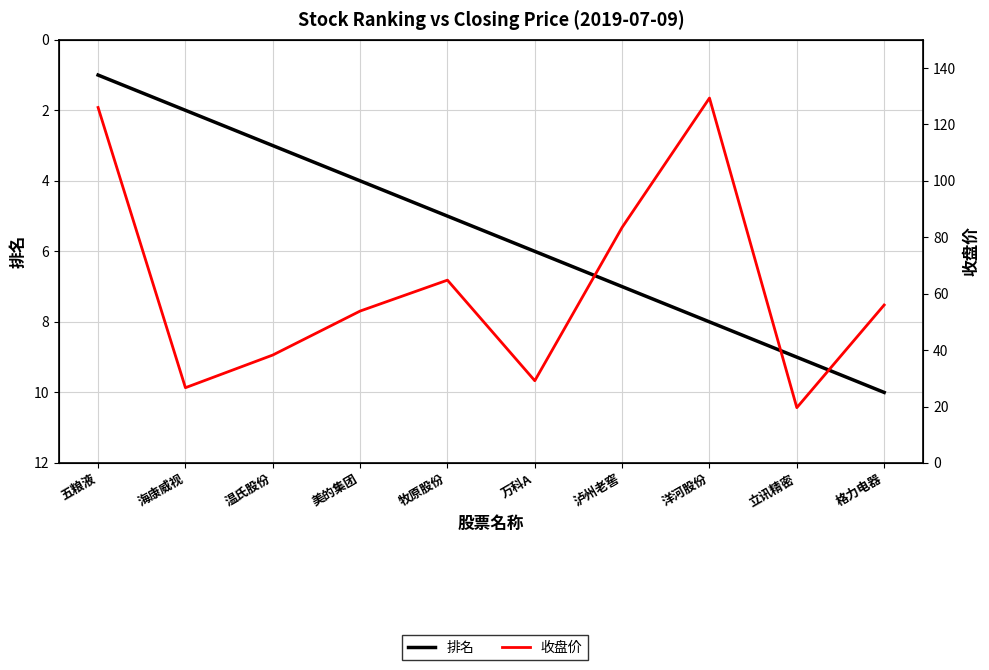

Read the 收盘价 value at 立讯精密.

19.6